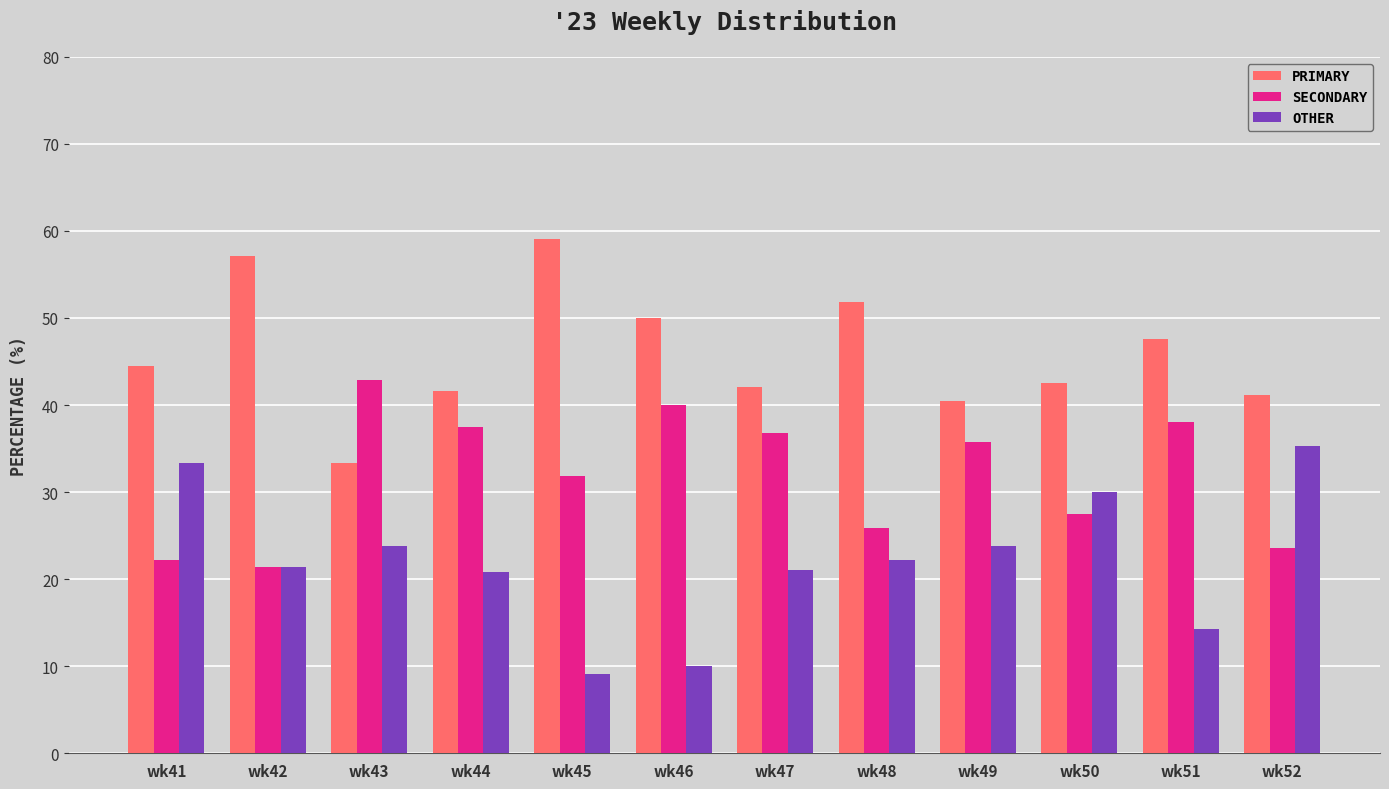

What is the total value across all series at wk46?

100.0